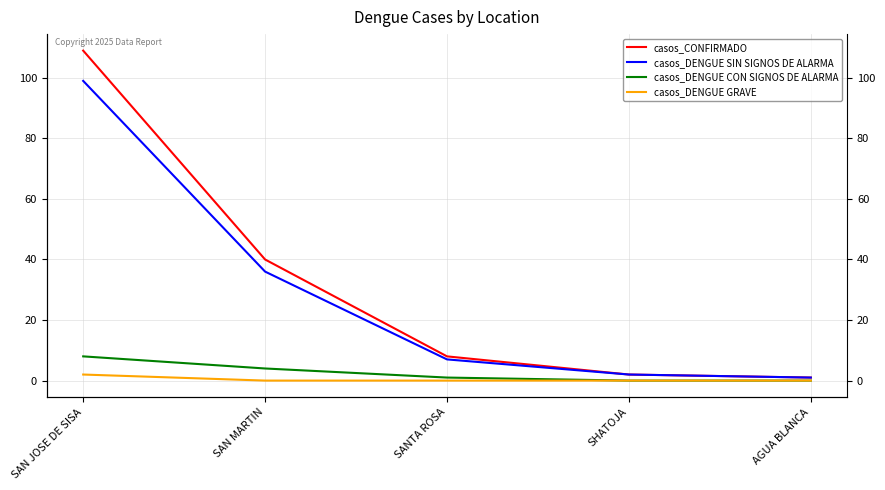

What is the difference between the highest and lowest values at SHATOJA?

2